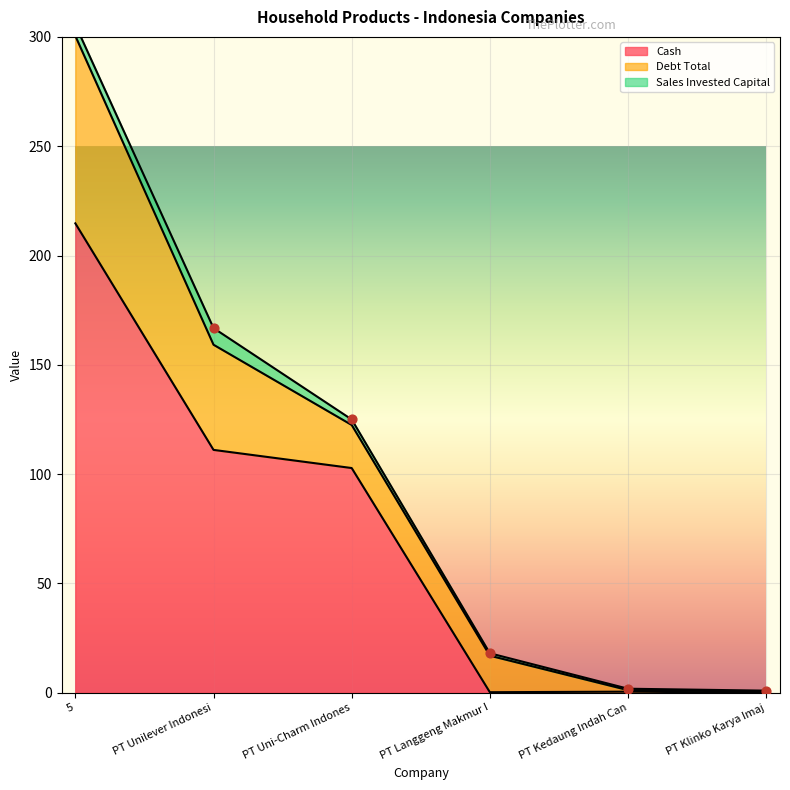

Which series has the widest spread of Y values?

cash